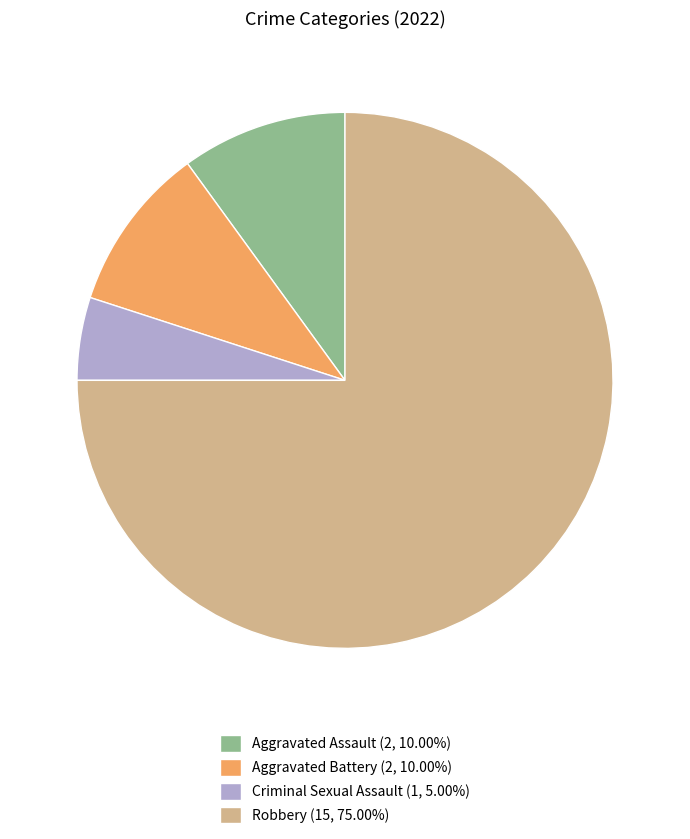

The Criminal Sexual Assault slice represents 16% of the pie. True or false?

False